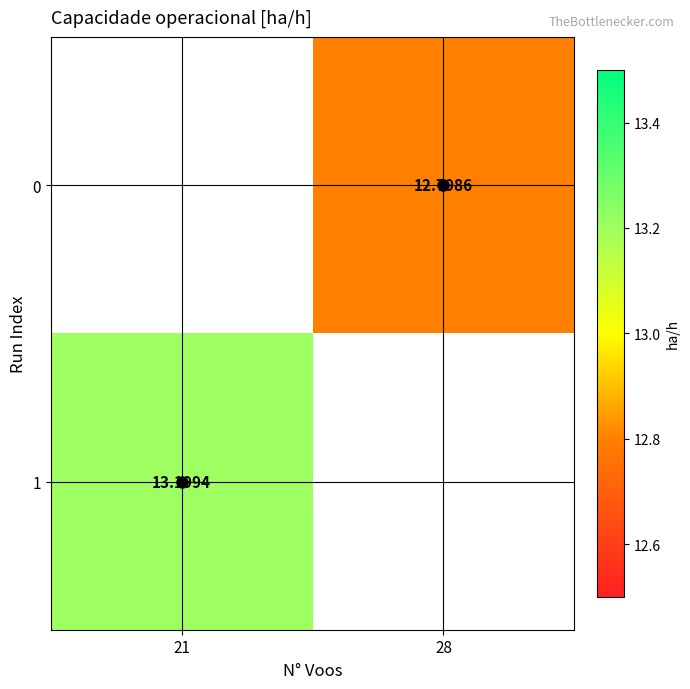

The value of 0 at 28 is 4.4. True or false?

False